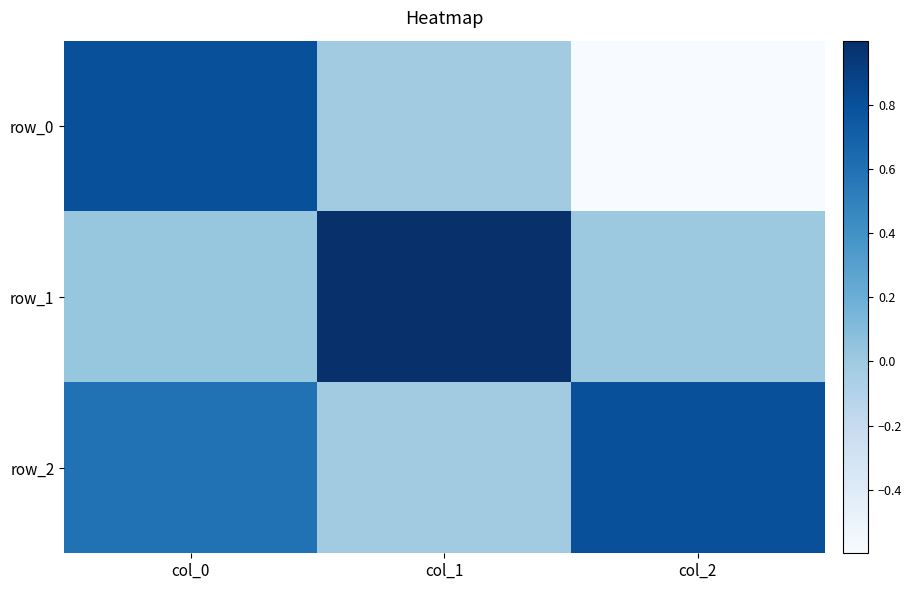

What is the approximate value of row_2 at col_2?

0.8